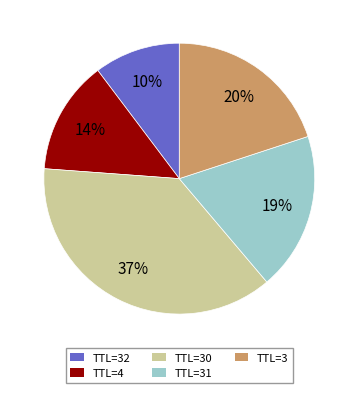

How many segments does this pie chart have?

5